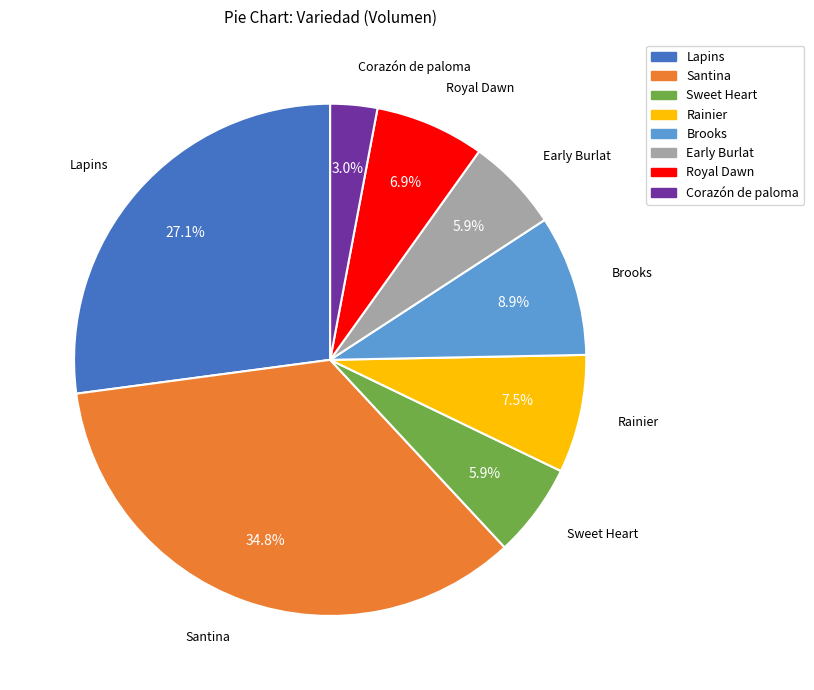

Is it true that Lapins is 27% of the pie?

True